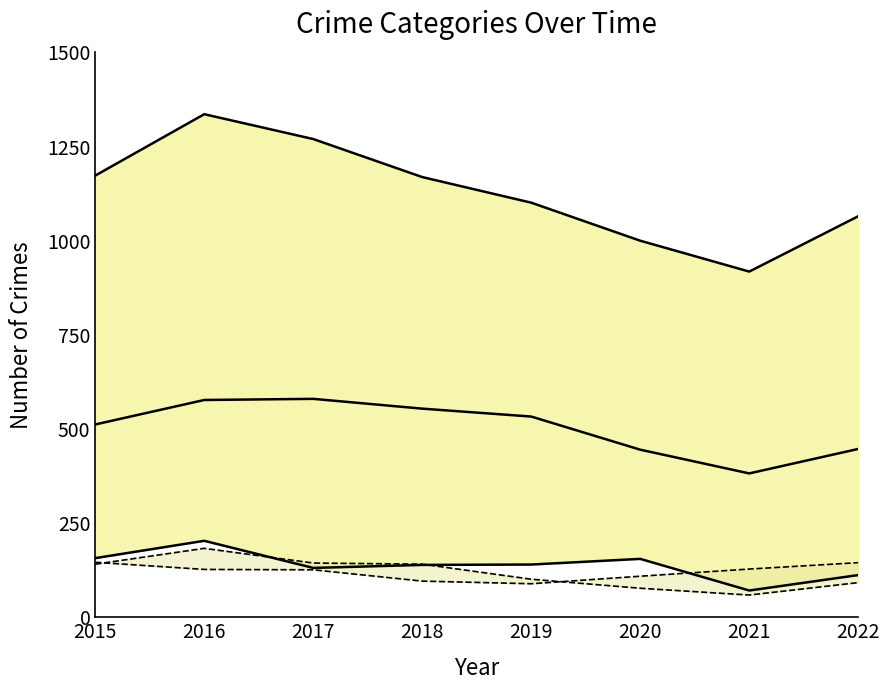

Where is Theft nearest to the value 481?

2015